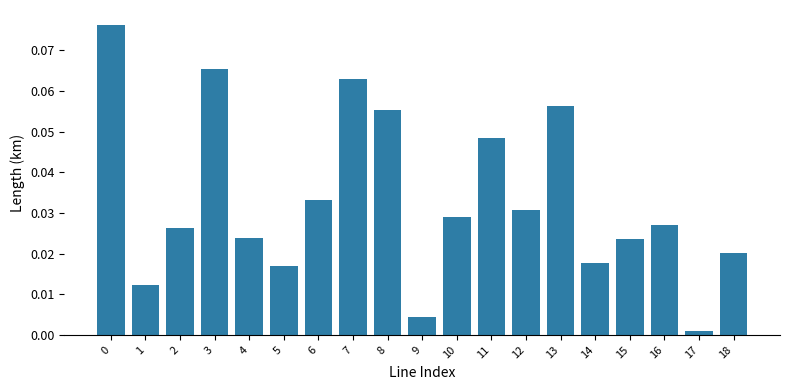

Which label corresponds to the smallest value in the chart?

17